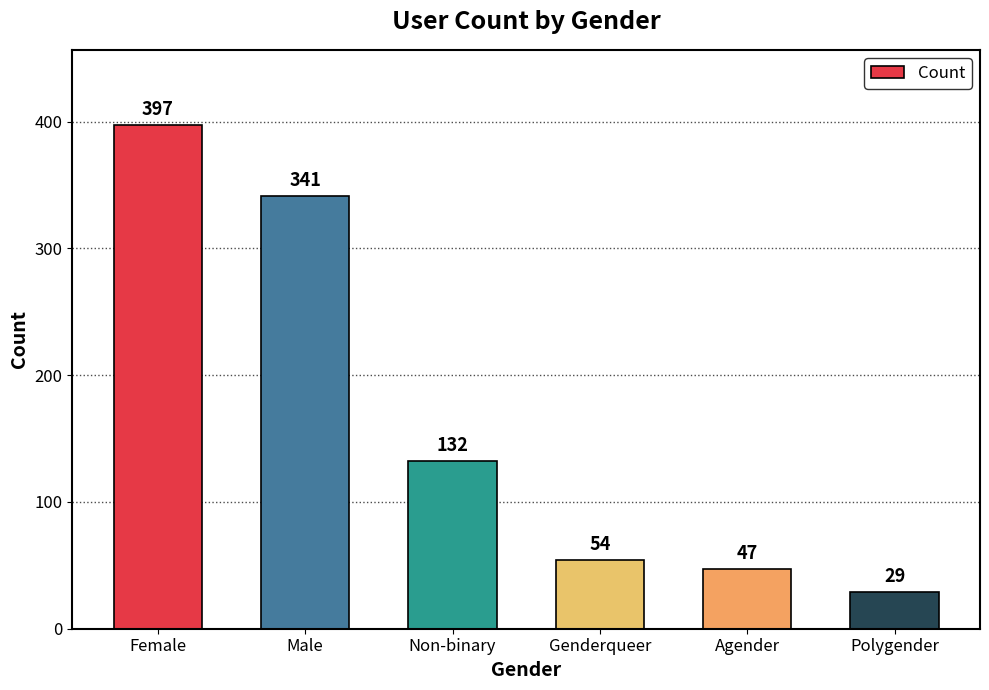

What is the label of the 2nd bar from the left?

Male